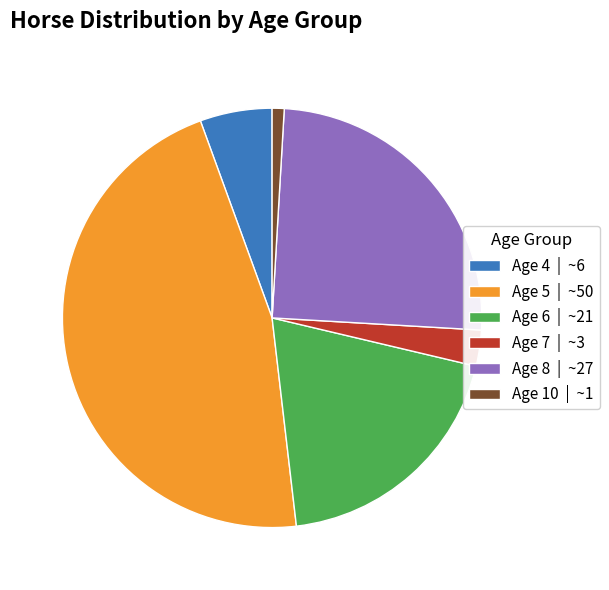

Combined, do Age 7 | ~3 and Age 6 | ~21 account for over 50%?

No